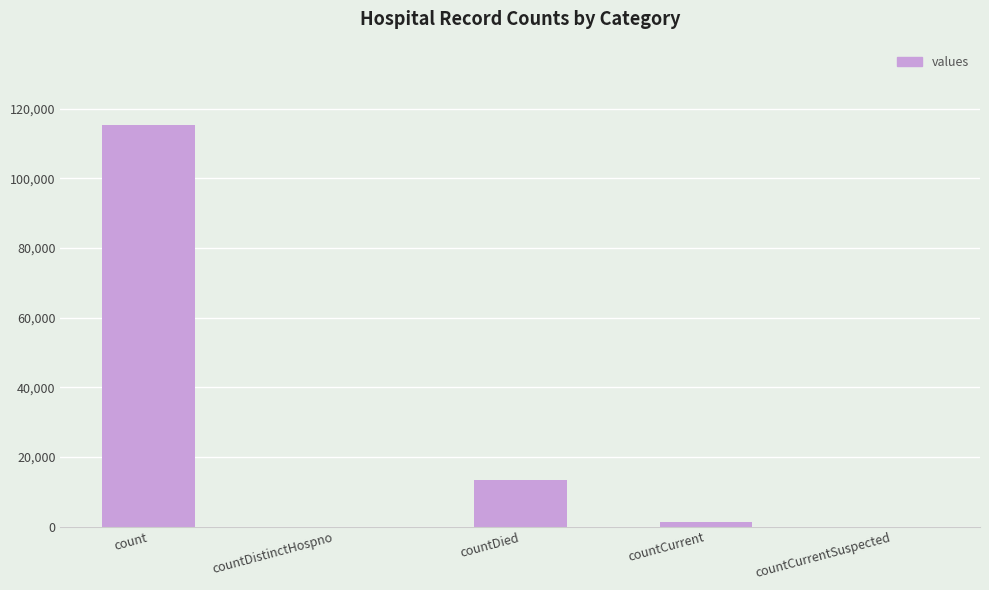

Which category has the highest value across all series?

count